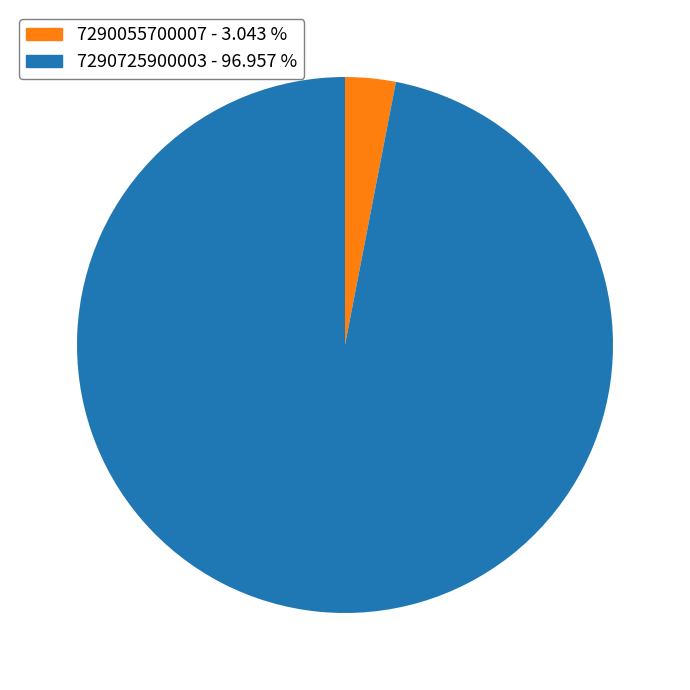

Combined, do 7290055700007 and 7290725900003 account for over 50%?

Yes